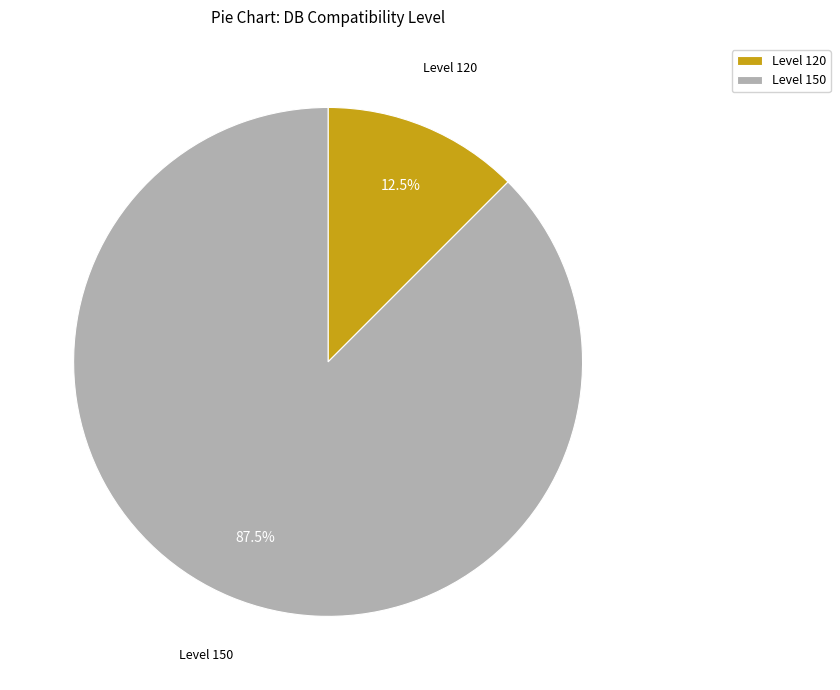

Which has a higher value, Level 150 or Level 120?

Level 150